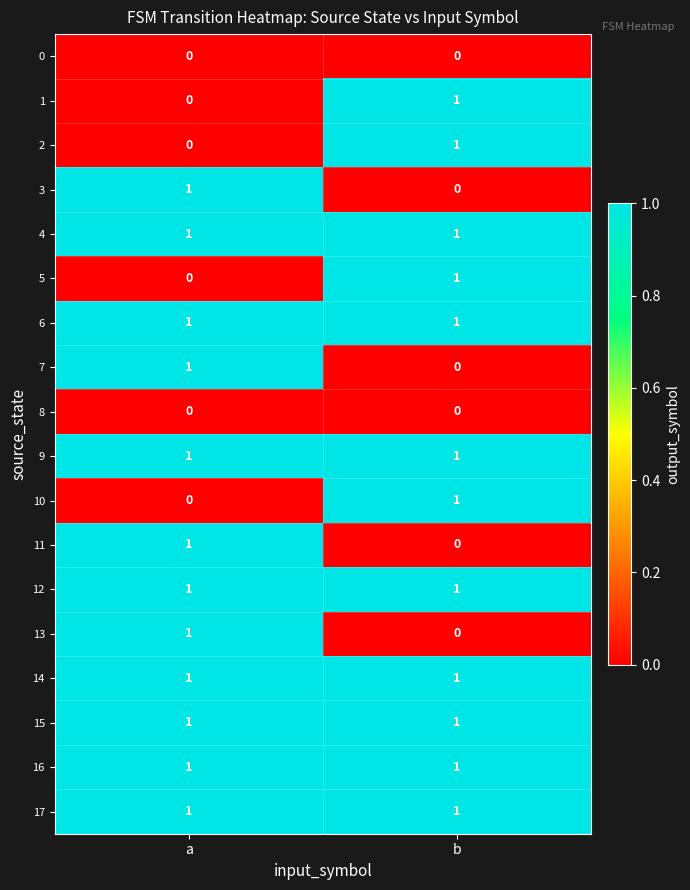

Is the value of 2 at b greater than the value of 0 at b?

Yes